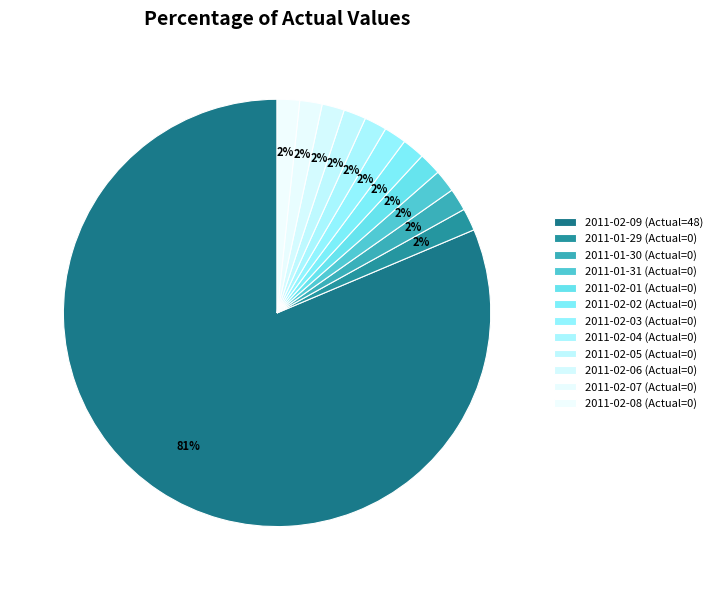

Count the number of slices in the pie.

12